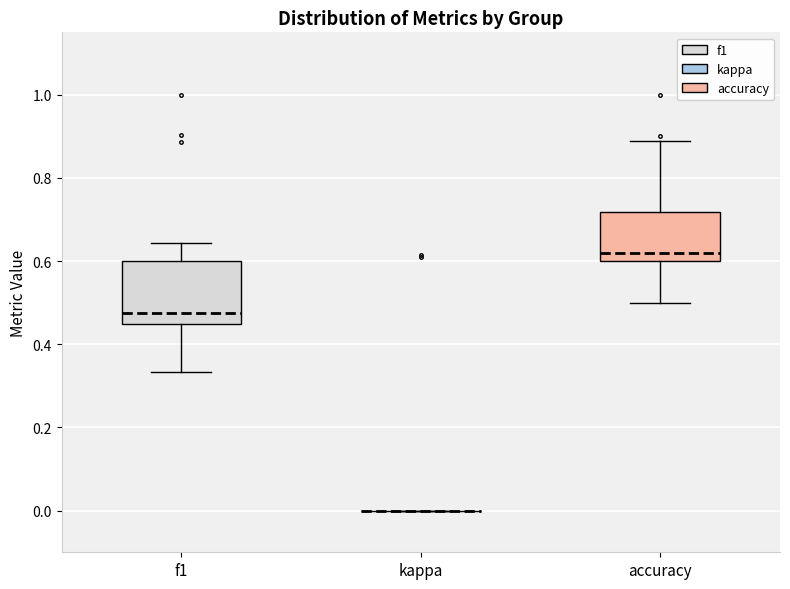

Where is the upper edge of the box for f1 on the y-axis? The values are not printed on the chart, so give them approximately, as read against the axis.

0.60